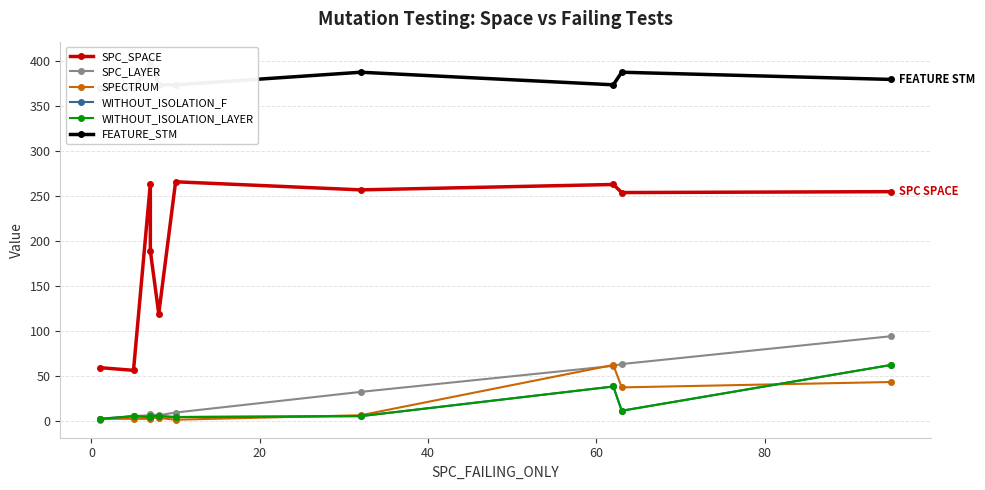

Reading left to right, extract all data points from this chart.

SPC_SPACE: 59	56	264	189	119	266	257	263	254	255
SPC_LAYER: 1	5	6	7	6	9	32	61	63	94
SPECTRUM: 2	2	2	3	3	1	6	62	37	43
WITHOUT_ISOLATION_F: 2	5	4	5	5	4	5	38	11	62
WITHOUT_ISOLATION_LAYER: 2	5	4	5	5	4	5	38	11	62
FEATURE_STM: 371	371	396	402	374	374	388	374	388	380